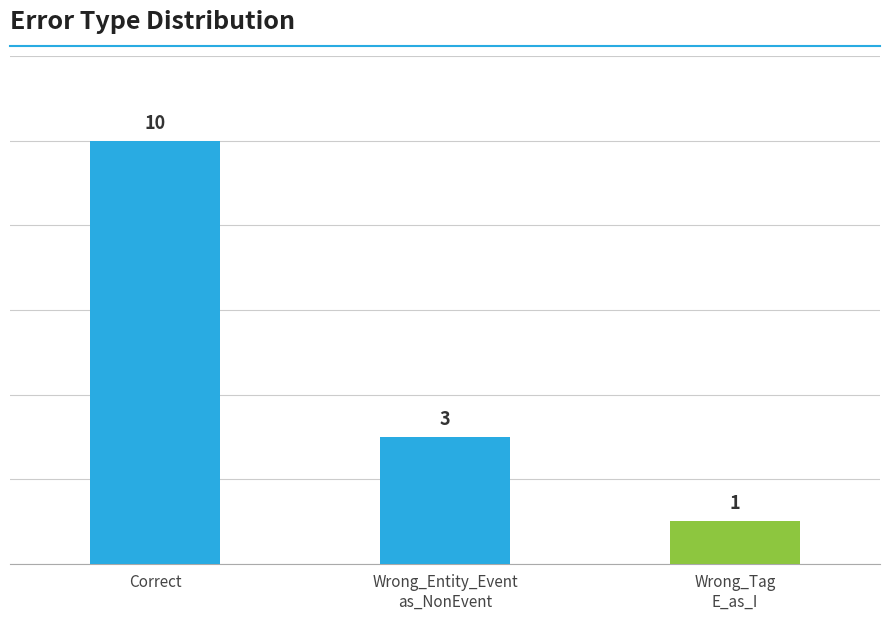

How many bars are there in total?

3